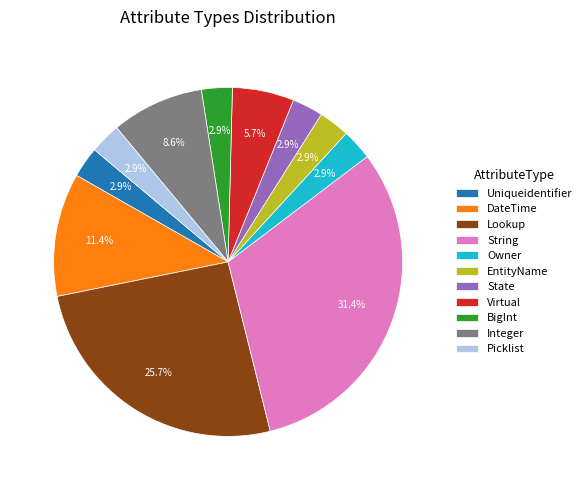

To the nearest percent, what percentage of the pie is Virtual?

6%